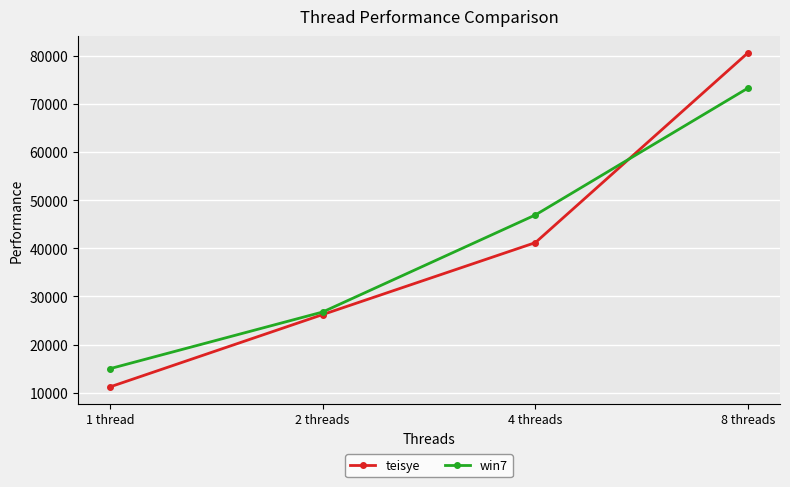

What is the label of the 2nd point from the left?

2 threads